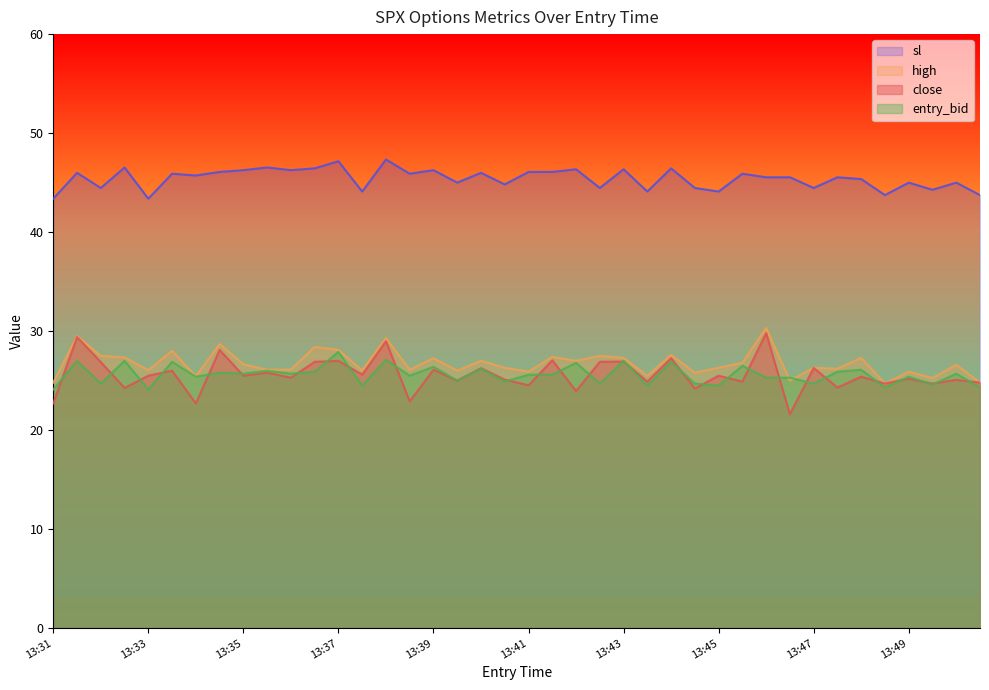

Is the value of entry_bid at 13:50 greater than the value of high at 13:38?

No